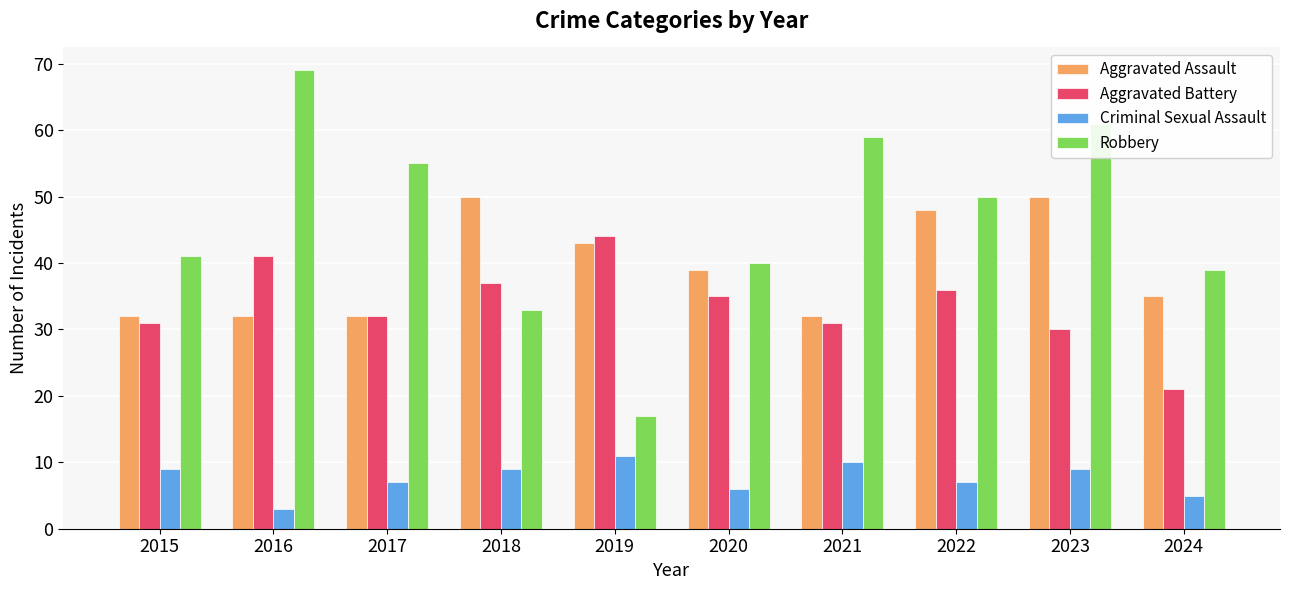

What is the total value across all series at 2018?

129